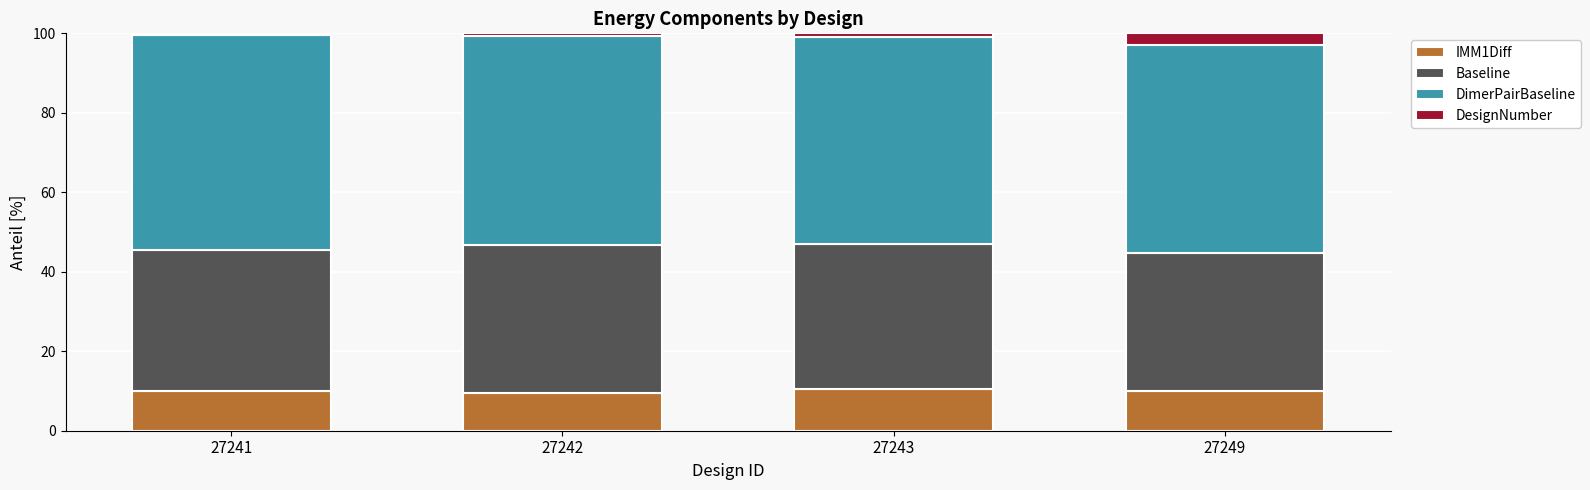

What is the average value of the IMM1Diff series?

10.0